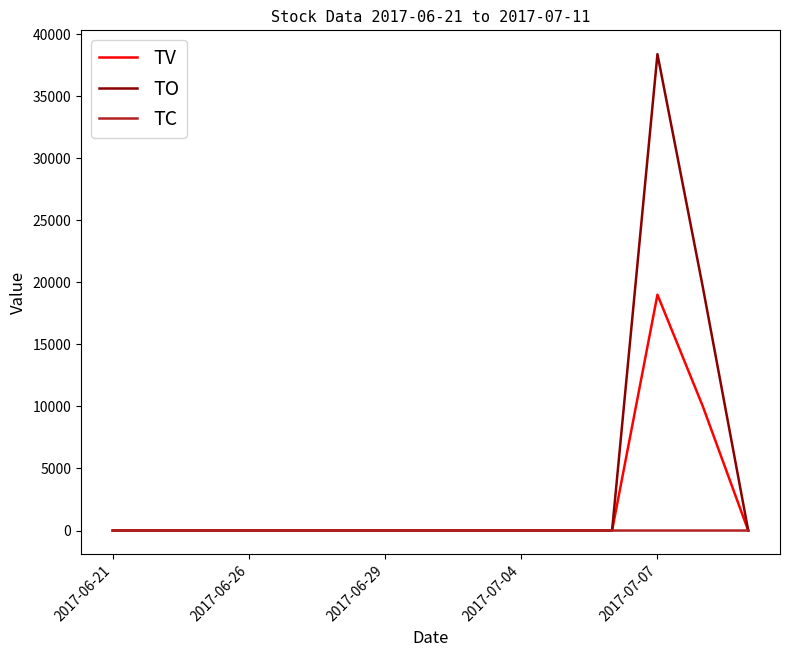

At how many categories does at least one series exceed 37100?

1